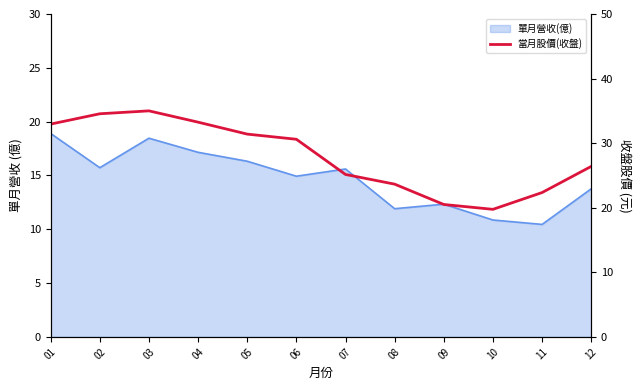

At which label is the value closest to 27?

12